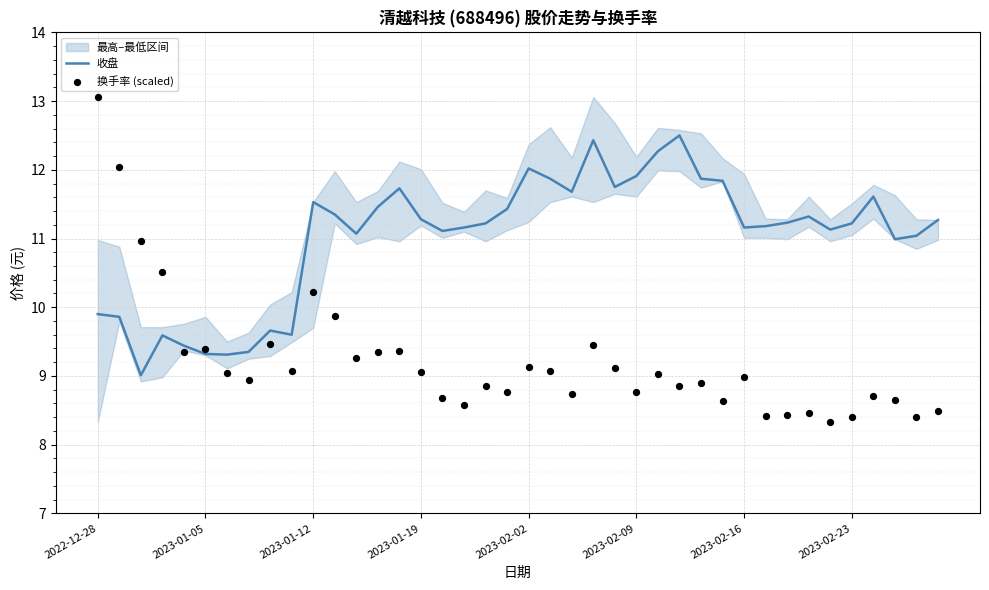

At which category is the sum across all series the highest?

2022-12-28